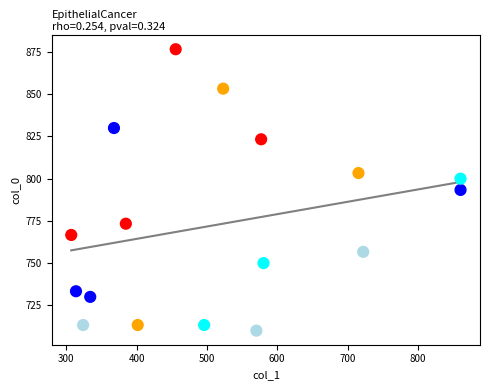

What is the range of X values (max minus min)?

553.5